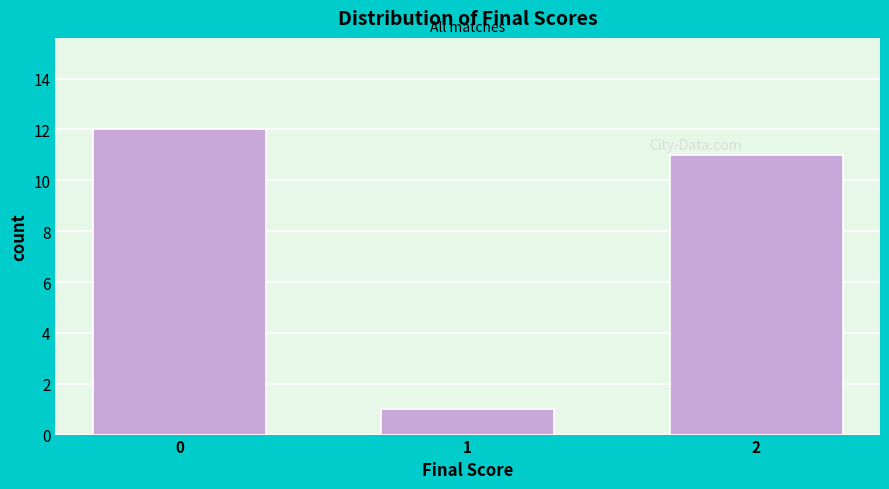

Reading left to right, transcribe all the data shown in this chart.

12	1	11